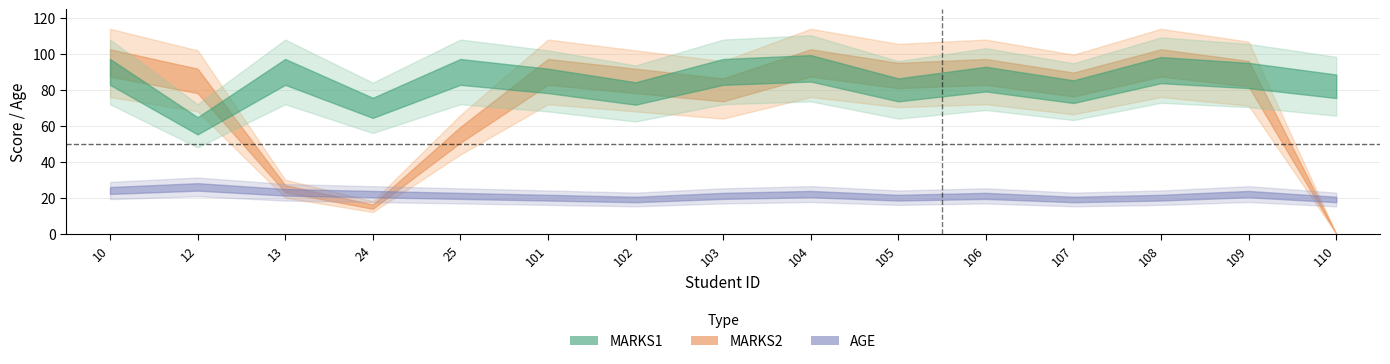

What is the value of the AGE point at the 7th from the left?

19